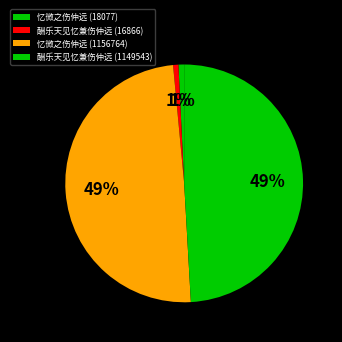

To the nearest percent, what portion does 酬乐天见忆兼伤仲远 (16866) represent?

1%